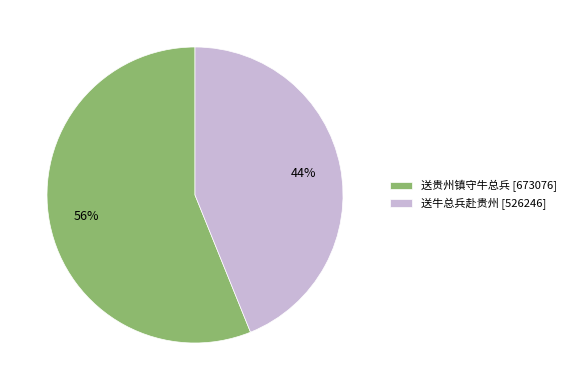

To the nearest percent, what is the difference between the 送牛总兵赴贵州 and 送贵州镇守牛总兵 slice percentages?

12%